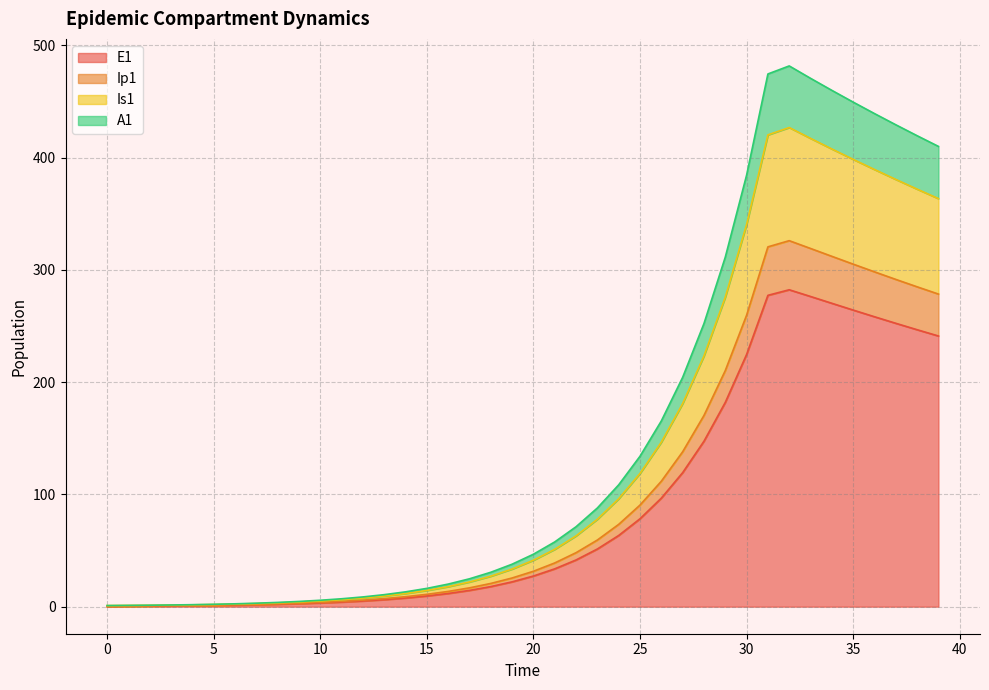

What is the maximum value for E1?

282.3